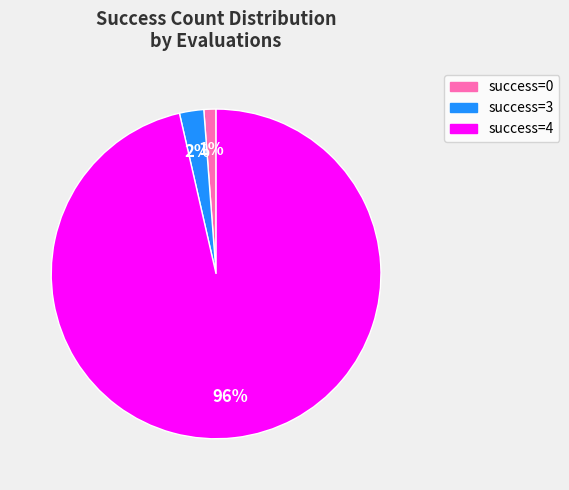

Rank the categories by value from highest to lowest.

success=4, success=3, success=0